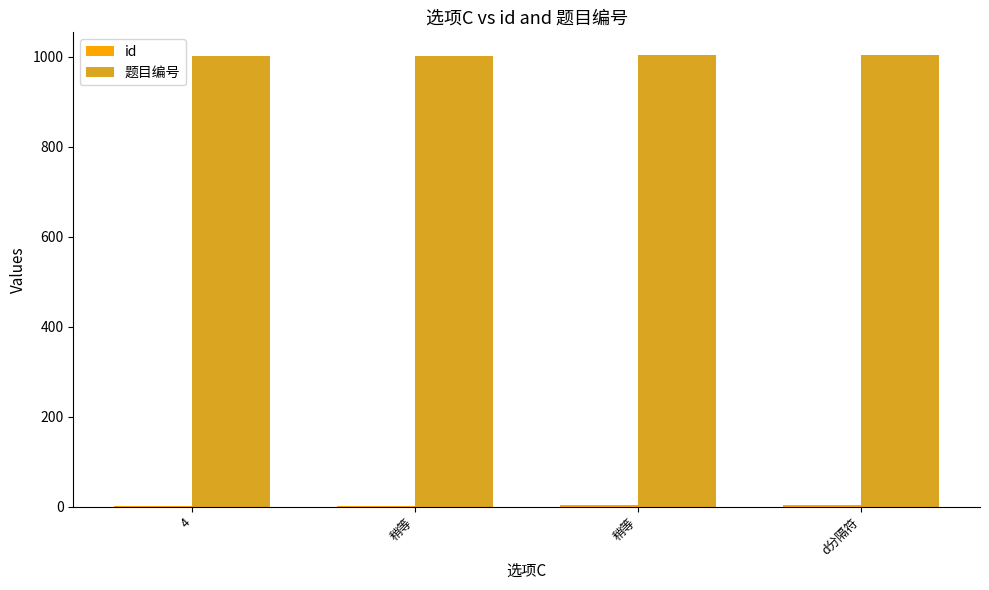

How many data points does each series have?

4